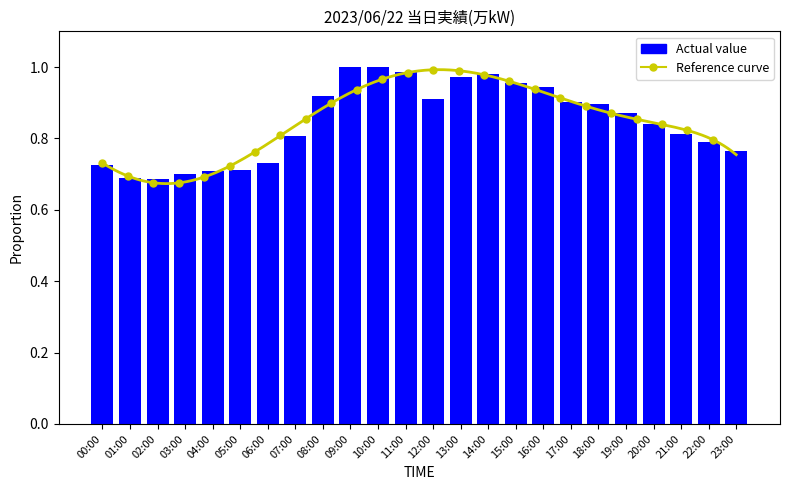

The chart shows a value of 1.0 at 14:00. True or false?

True